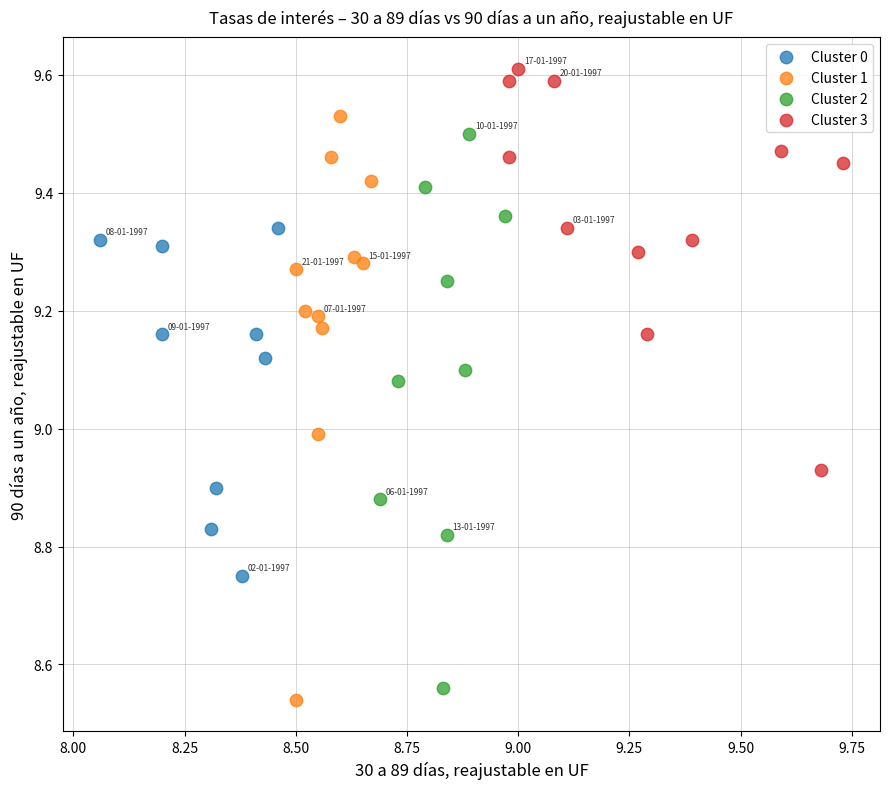

What are all the series names shown in the legend?

Cluster 0, Cluster 1, Cluster 2, Cluster 3